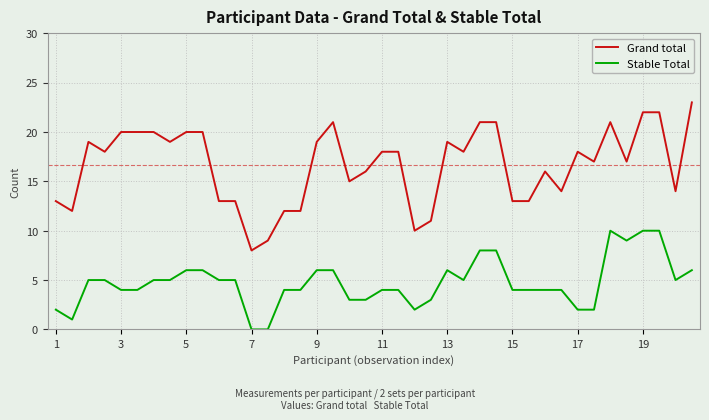

Which series has the largest range (max minus min)?

Grand total